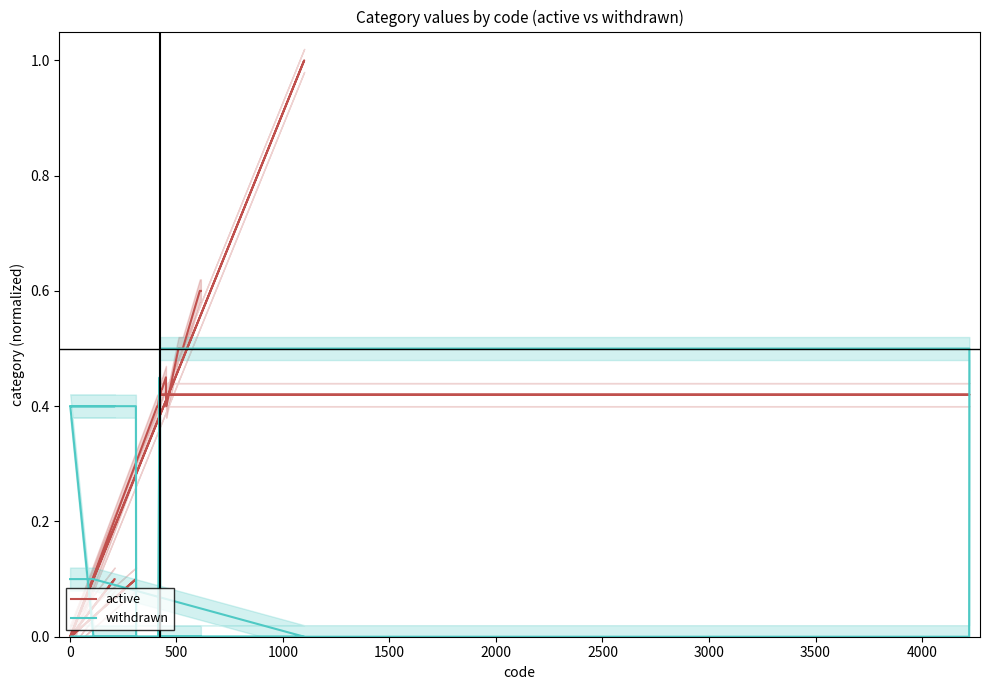

How many series are shown in this chart?

2